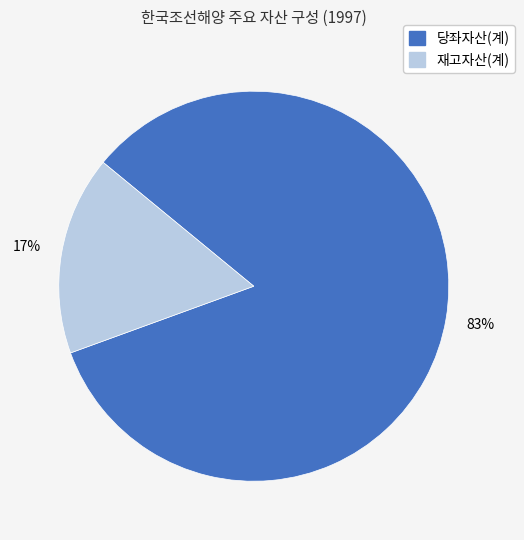

How many slices are in this pie chart?

2